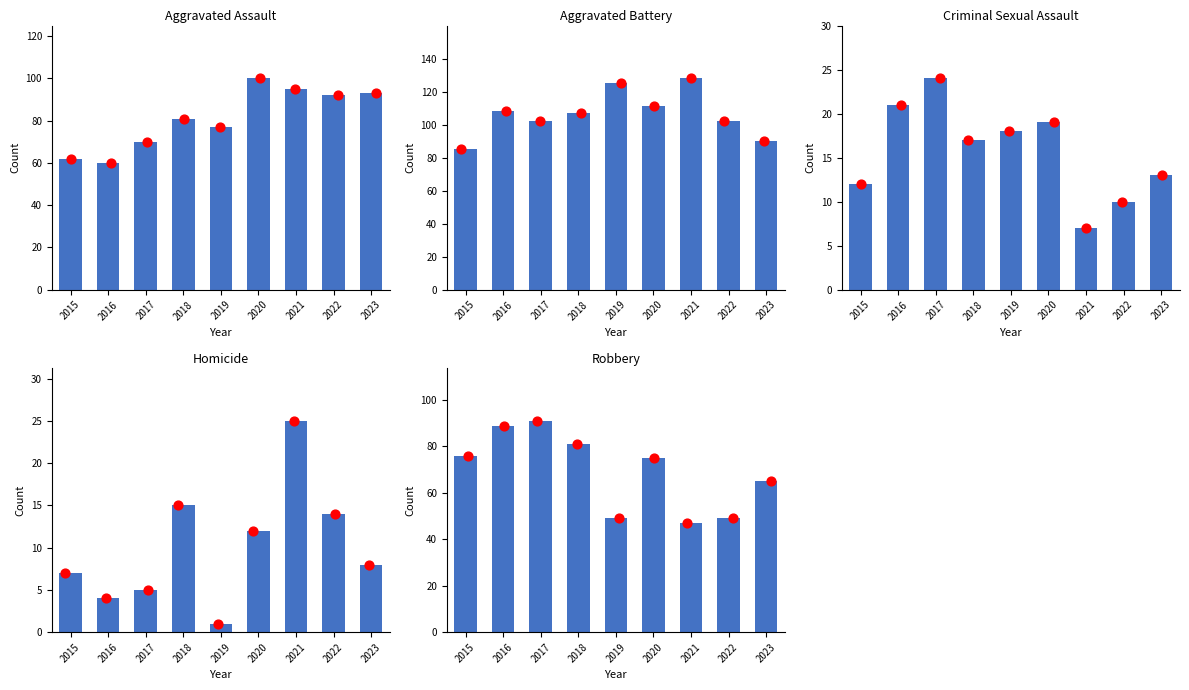

Is the value of Robbery at 2021 greater than the value of Aggravated Assault at 2015?

No